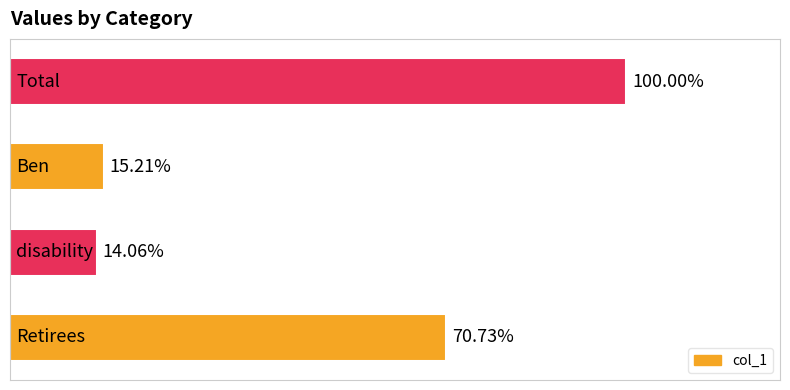

Does the chart contain any negative values?

No